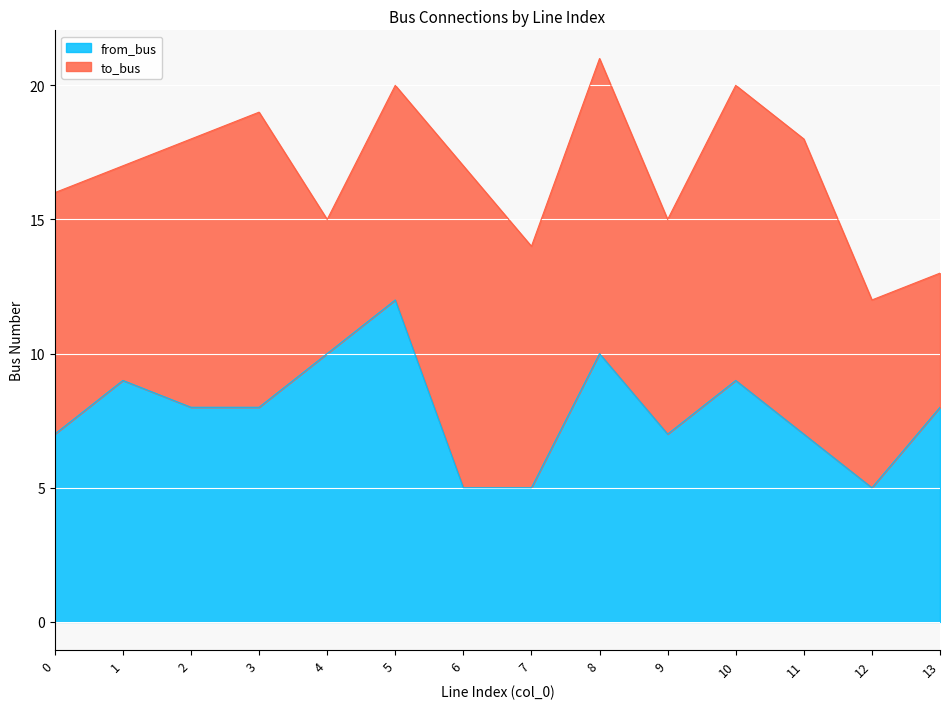

Reading right to left, transcribe all the data shown in this chart.

8	5	7	9	7	10	5	5	12	10	8	8	9	7